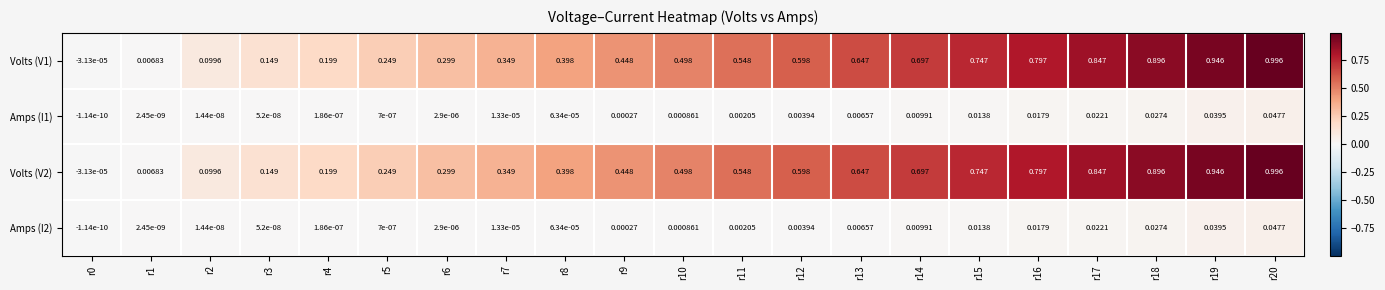

How many negative values does the Volts (V2) series have?

1